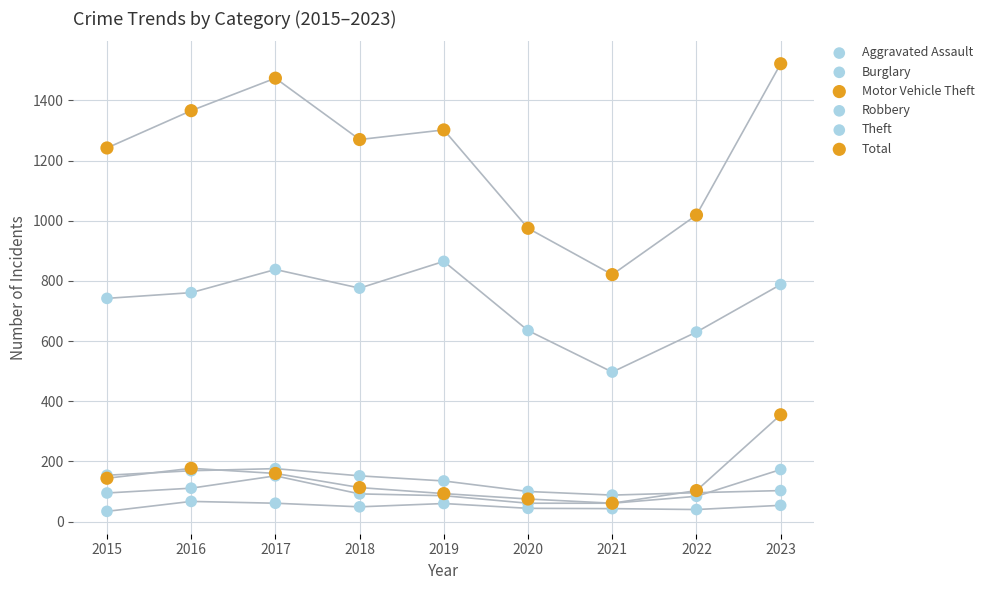

Which series has the largest Y range (max minus min)?

Total